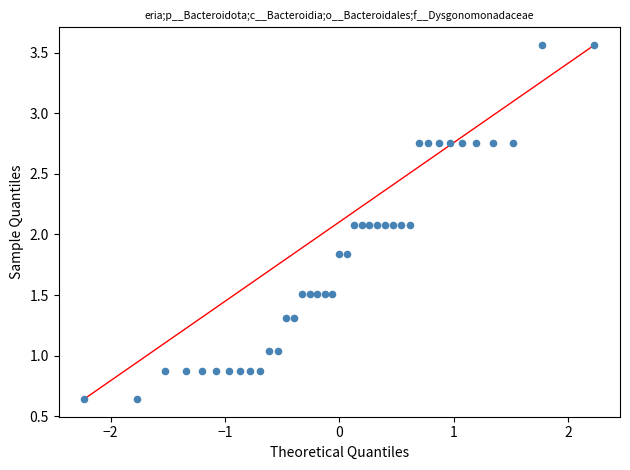

What is the range of Y values (max minus min)?

2.9